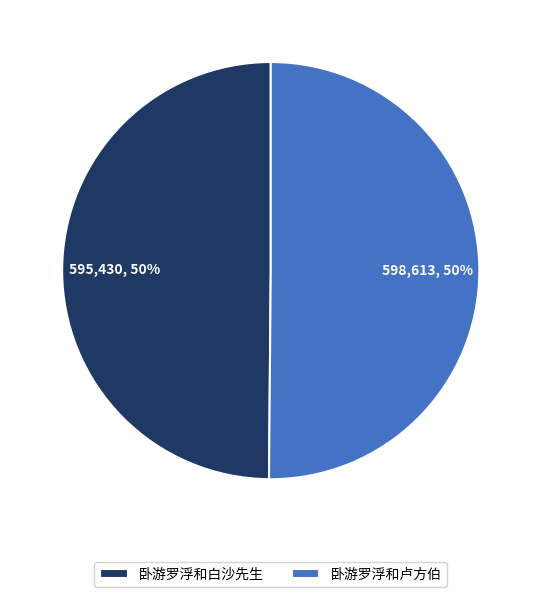

Combined, do 卧游罗浮和卢方伯 and 卧游罗浮和白沙先生 account for over 50%?

Yes